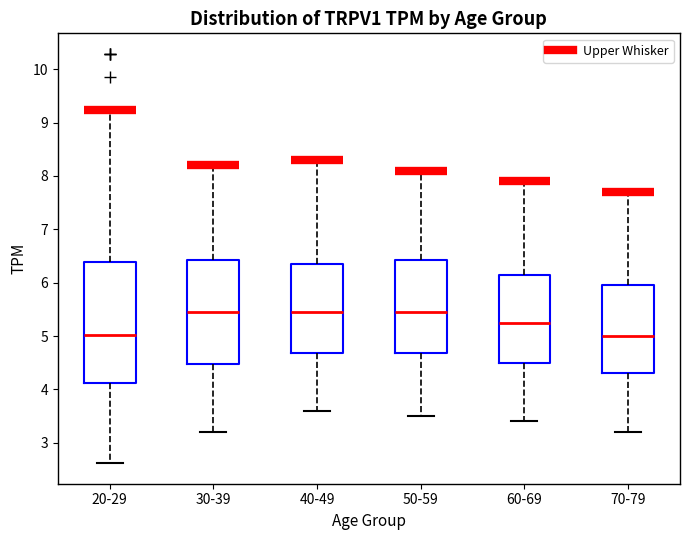

Reading left to right, read every box against the y-axis: the position of its median line, the range the box covers, and the ends of its whiskers. The values are not printed on the chart, so give them approximately, as read against the axis.

20-29: median 5.0, box 4.1 to 6.4, whiskers 2.6 to 9.2
30-39: median 5.5, box 4.5 to 6.4, whiskers 3.2 to 8.2
40-49: median 5.5, box 4.7 to 6.4, whiskers 3.6 to 8.3
50-59: median 5.5, box 4.7 to 6.4, whiskers 3.5 to 8.1
60-69: median 5.3, box 4.5 to 6.2, whiskers 3.4 to 7.9
70-79: median 5.0, box 4.3 to 6.0, whiskers 3.2 to 7.7